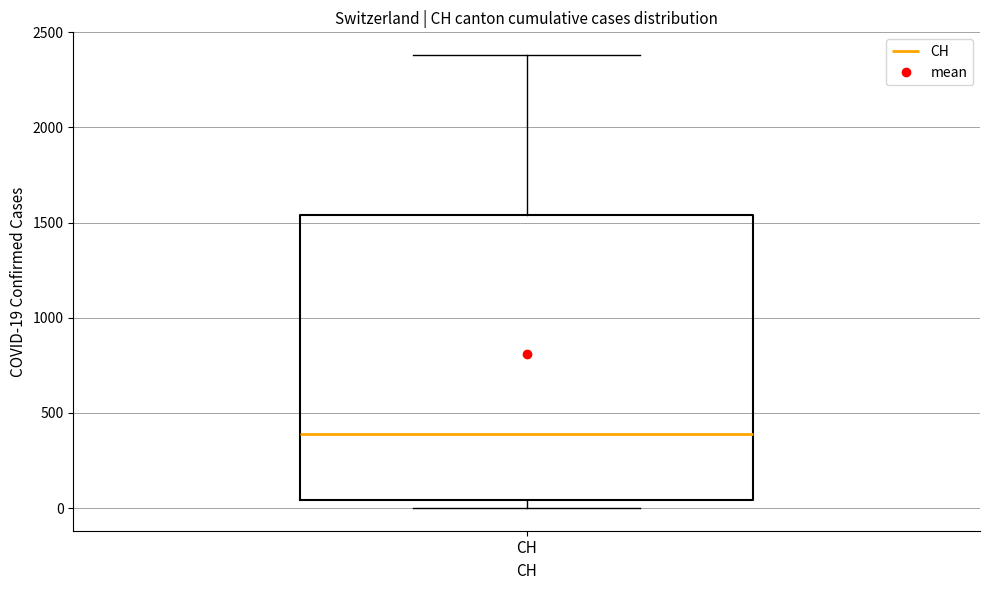

Transcribe this box plot: give where the median line is, the range the box spans, and where the two whiskers end, as read against the y-axis. The values are not printed on the chart, so give them approximately, as read against the axis.

median 400, box 50 to 1550, whiskers 0 to 2400